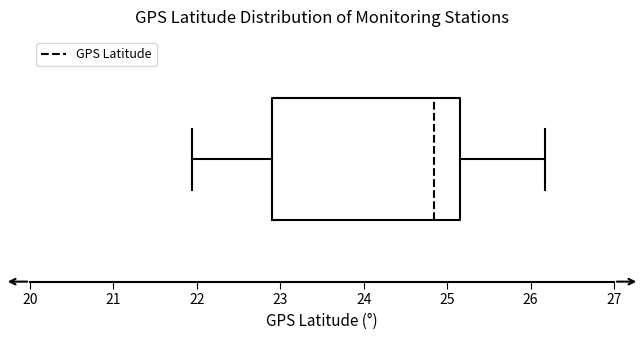

Read this box plot against the x-axis: the position of the median line, the range covered by the box, and the ends of both whiskers. The values are not printed on the chart, so give them approximately, as read against the axis.

median 24.8, box 22.9 to 25.2, whiskers 21.9 to 26.2